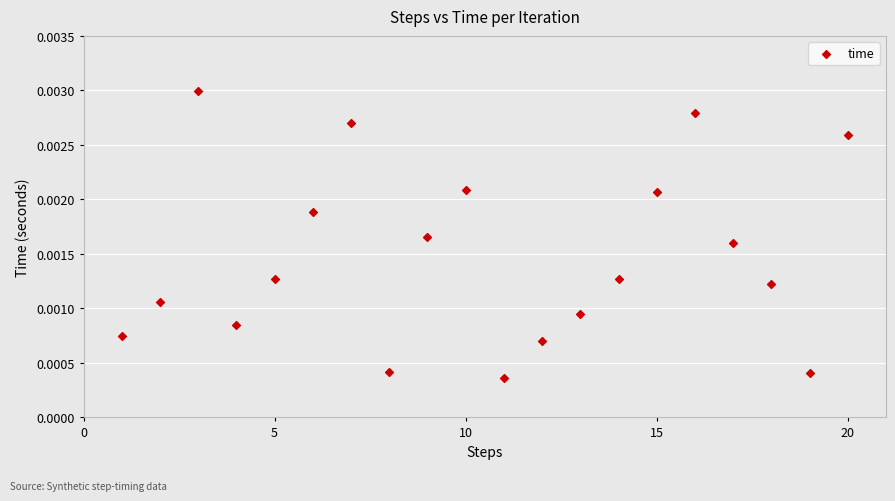

What is the range of X values (max minus min)?

19.0